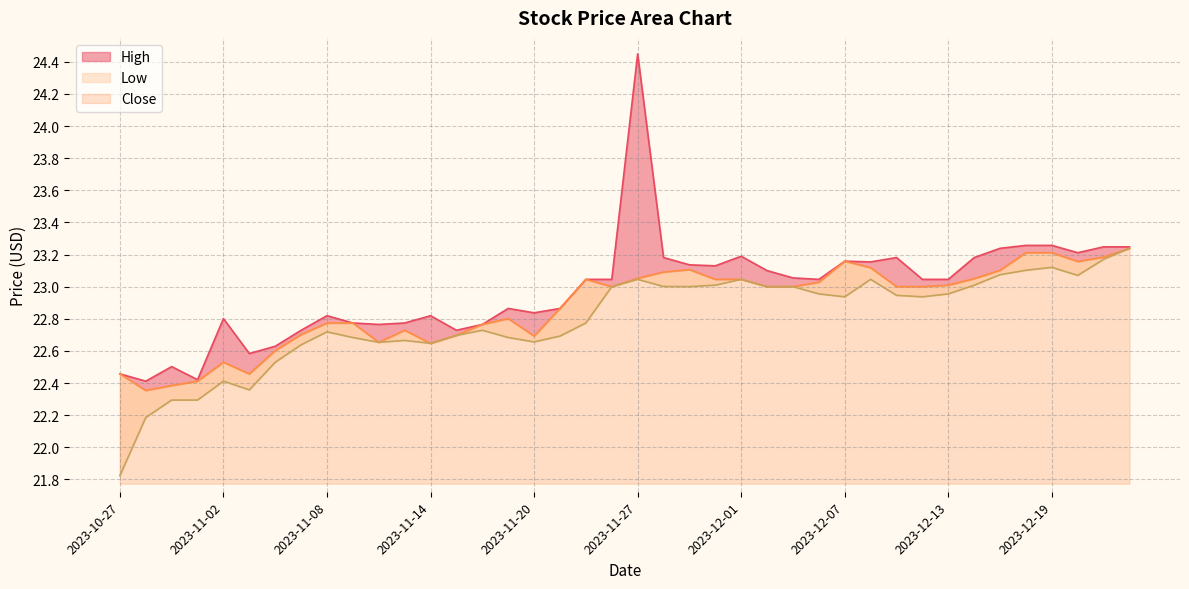

Which has a higher value, 2023-11-16 or 2023-11-09?

2023-11-09